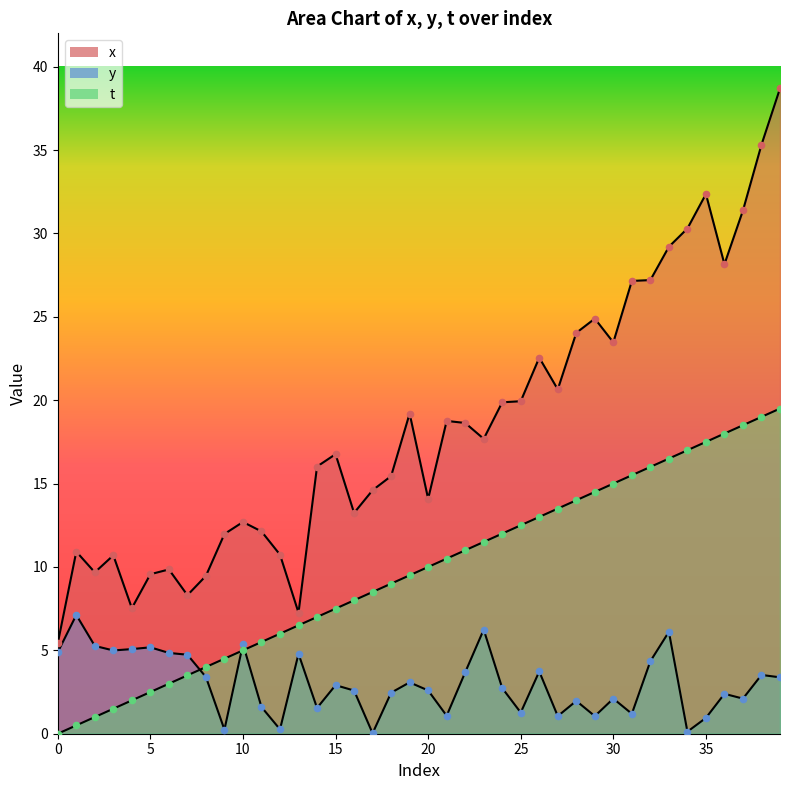

What is the total value across all series at 22?

33.3